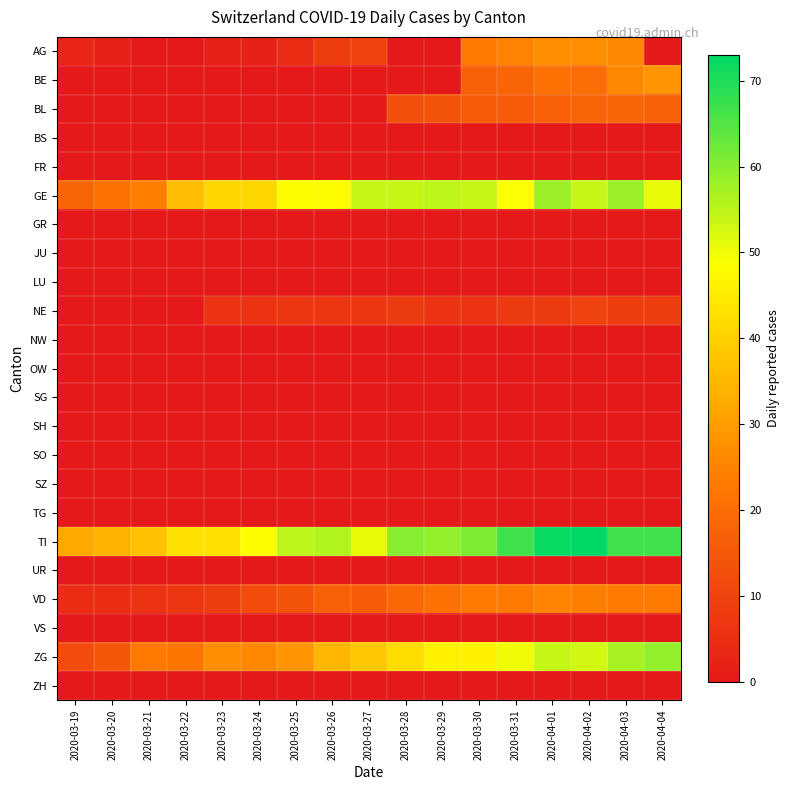

Which series has the largest total across all categories?

TI